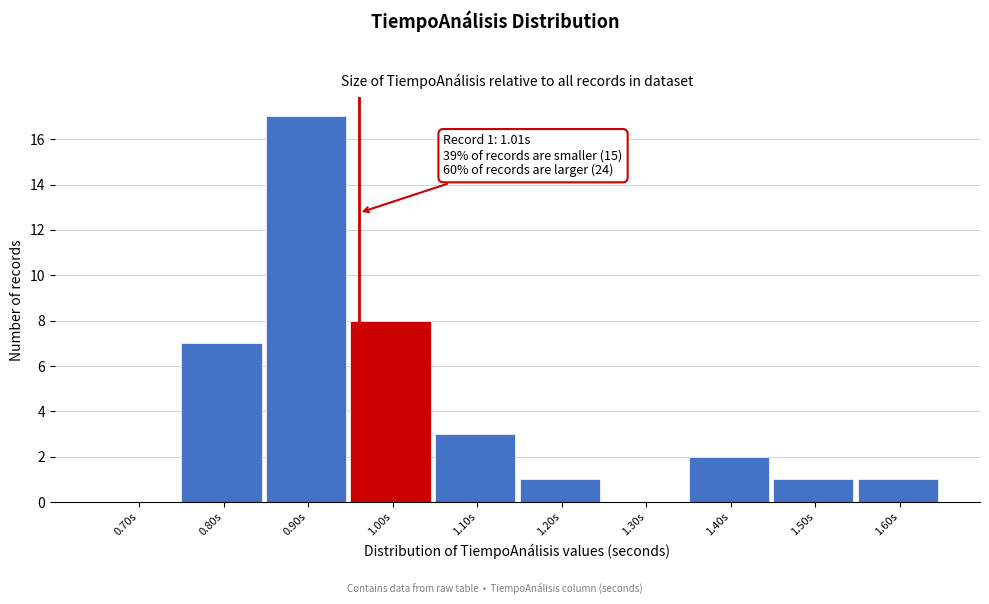

Reading left to right, what are all the values shown in this chart?

0.70s=0	0.80s=7	0.90s=17	1.00s=8	1.10s=3	1.20s=1	1.30s=0	1.40s=2	1.50s=1	1.60s=1